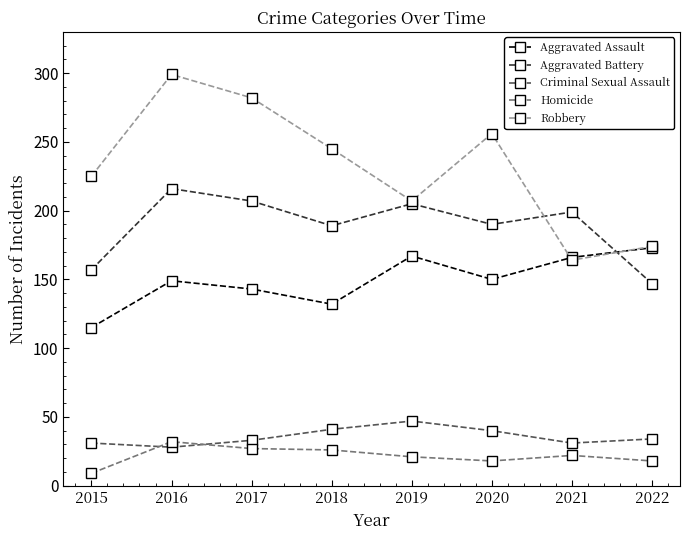

What is the difference between the Robbery values at 2017 and 2018?

37